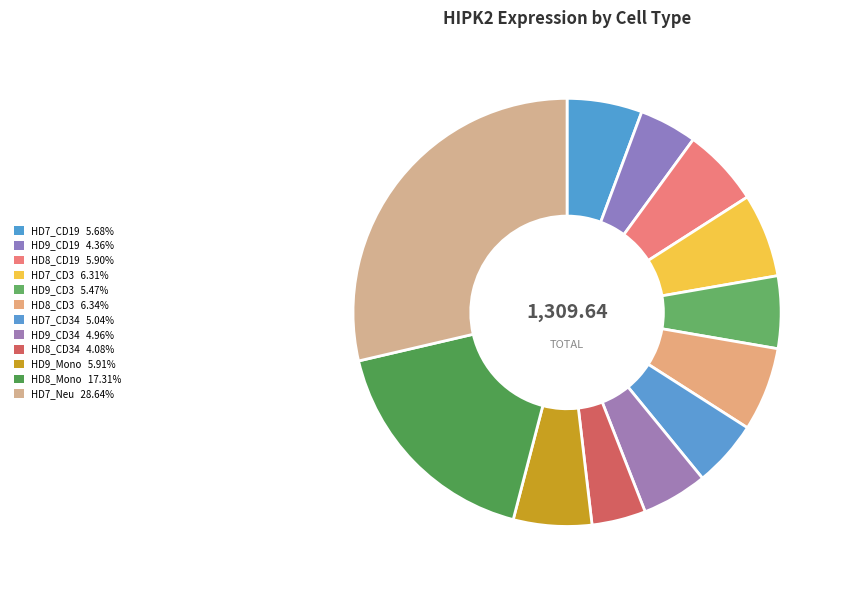

What is the largest slice in the pie chart?

HD7_Neu